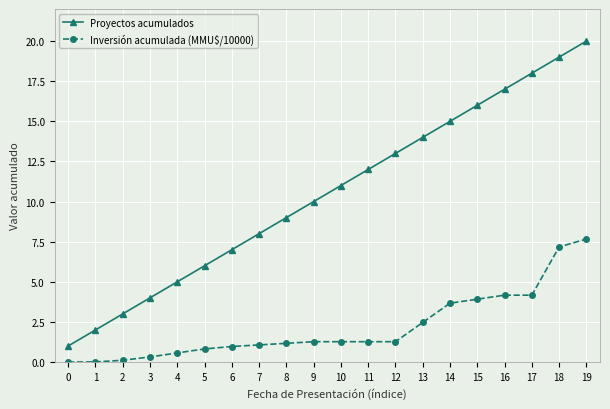

At which category is the sum across all series the highest?

19